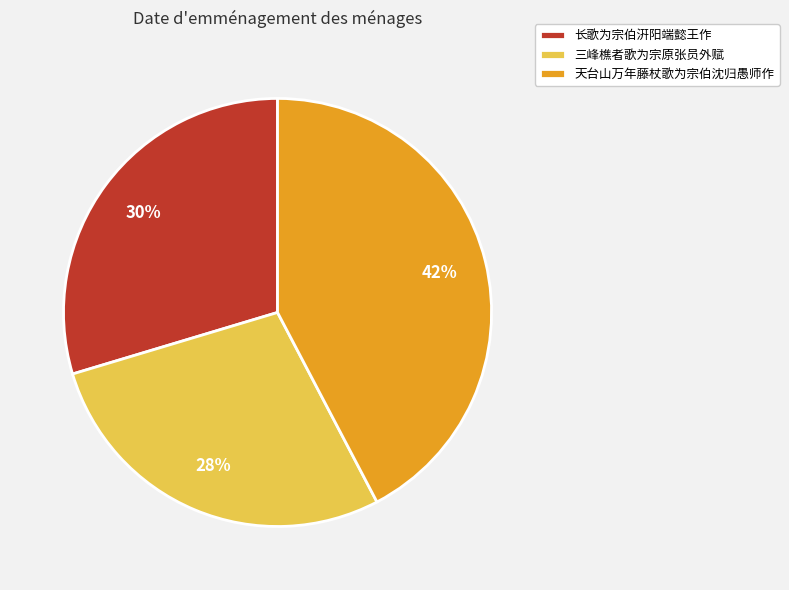

Does 长歌为宗伯汧阳端懿王作 represent more than half of the total?

No